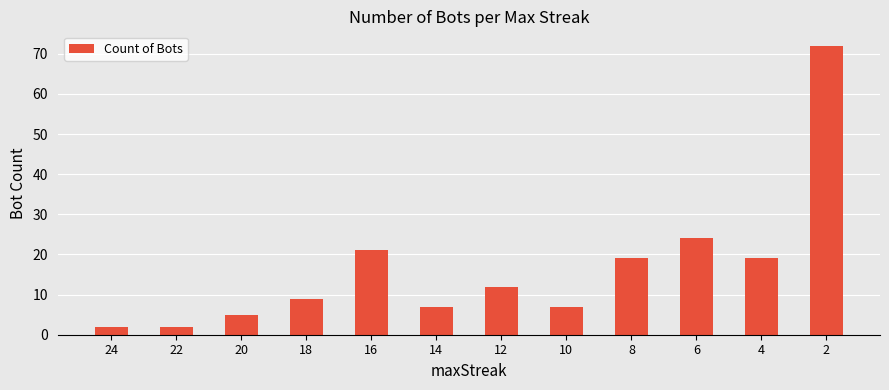

What is the average value?

17